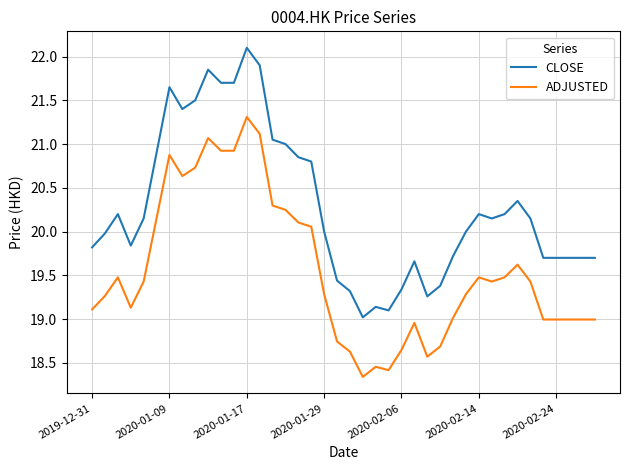

Which series has the largest range (max minus min)?

CLOSE